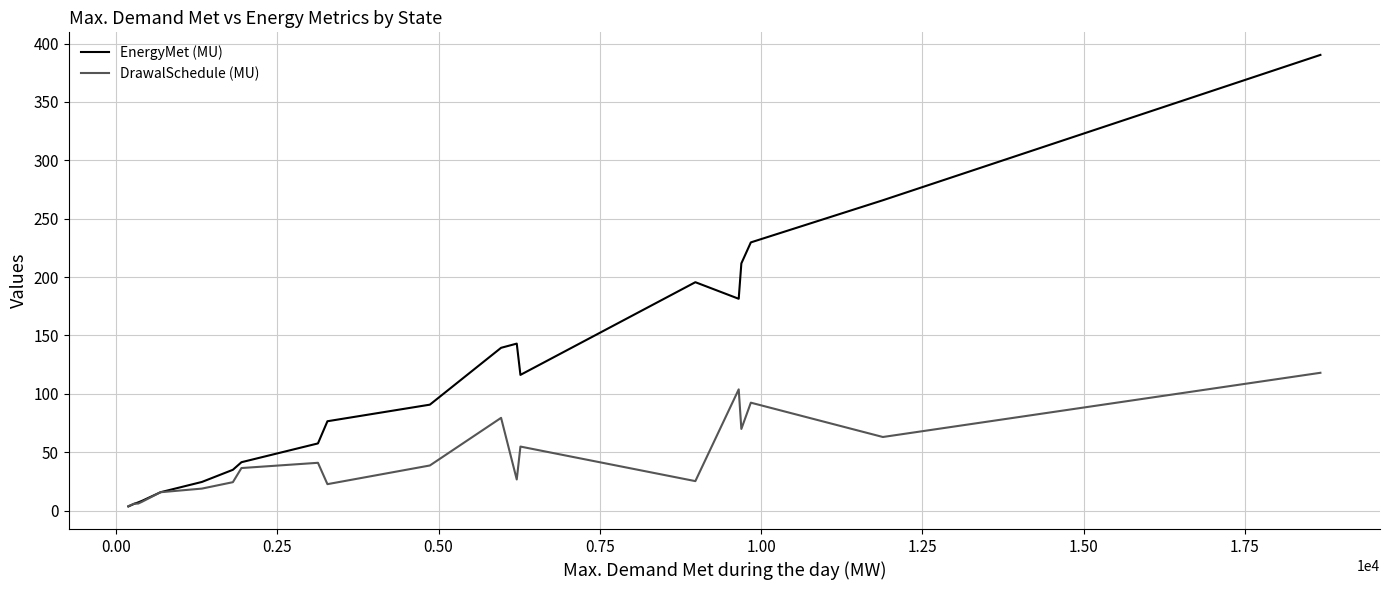

Rank the series by their maximum value, from highest to lowest.

EnergyMet (MU), DrawalSchedule (MU)